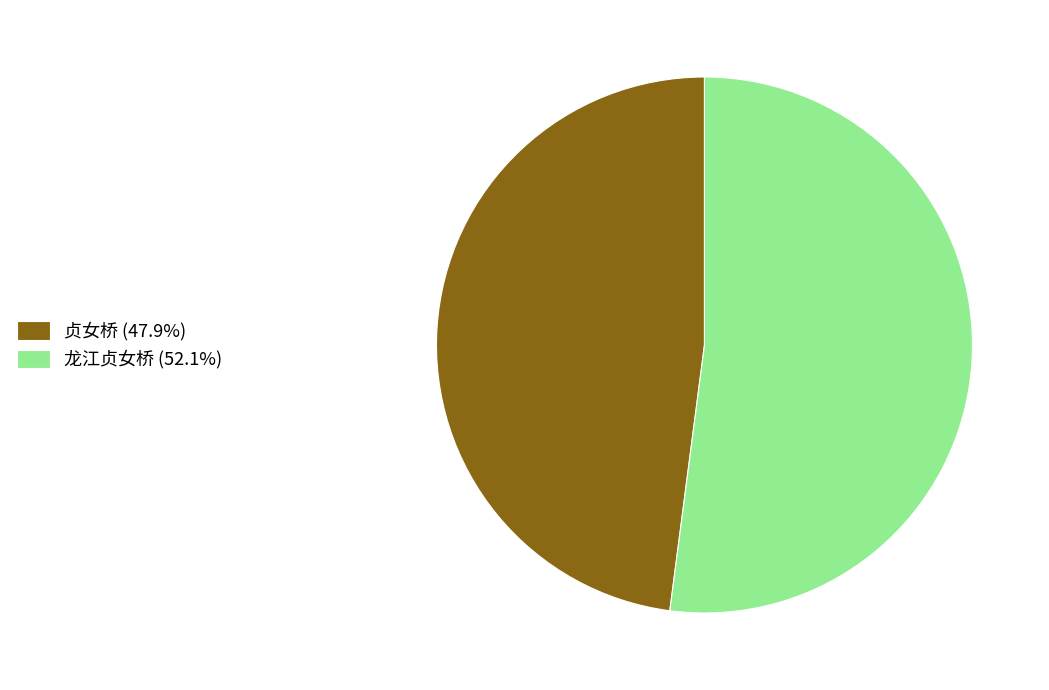

True or false: 龙江贞女桥 accounts for 52% of the total.

True